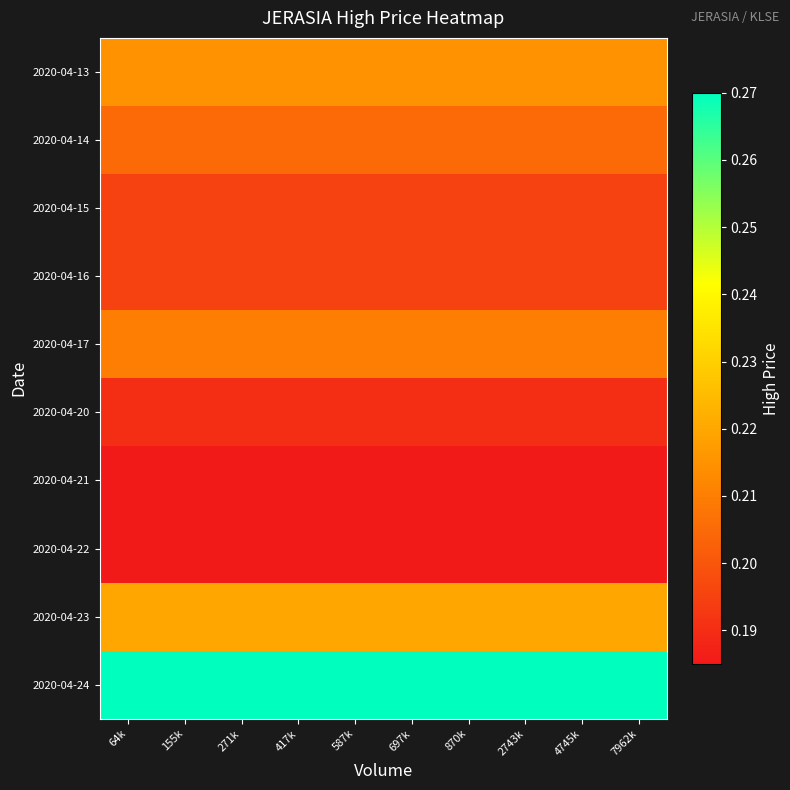

Rank the series at 271k from lowest to highest value.

2020-04-21, 2020-04-22, 2020-04-20, 2020-04-15, 2020-04-16, 2020-04-14, 2020-04-17, 2020-04-13, 2020-04-23, 2020-04-24